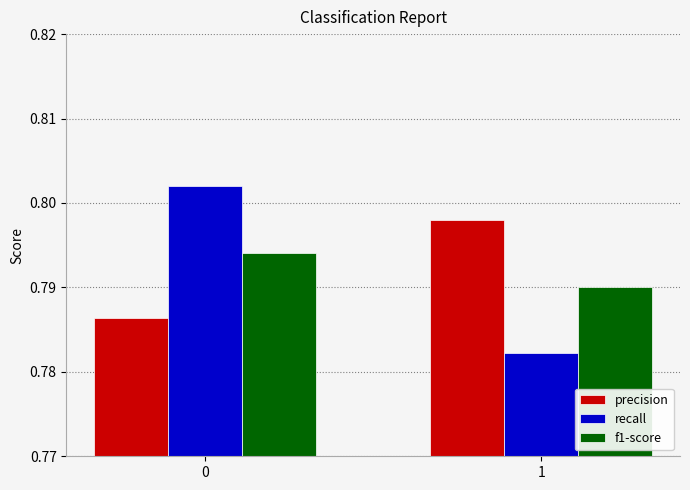

Rank the series by their maximum value, from lowest to highest.

f1-score, precision, recall